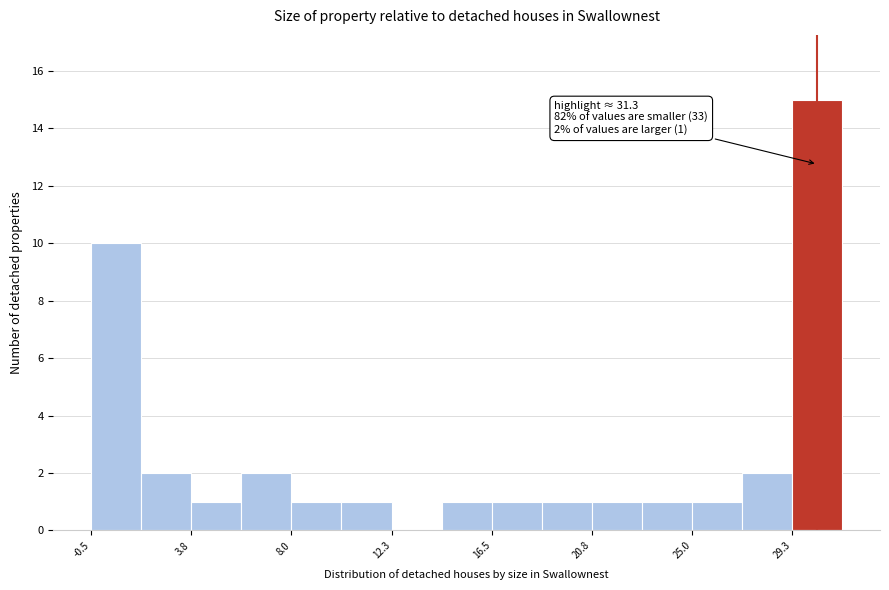

Over which range of the x-axis is the bar tallest?

29.5 to 31.5